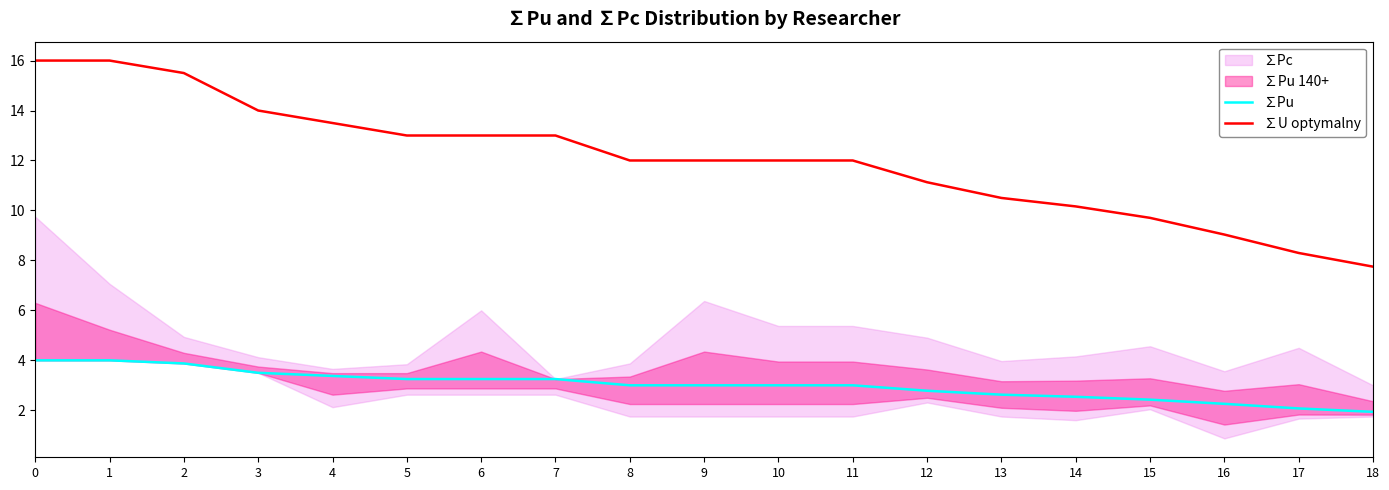

How many values in the ∑Pu series exceed 2?

18